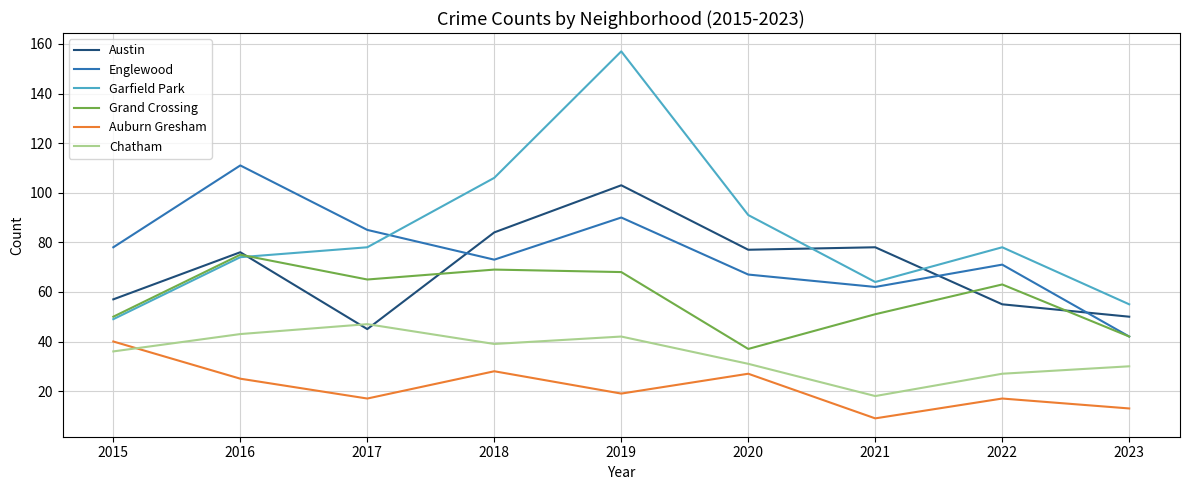

Is the value of Austin at 2017 greater than the value of Englewood at 2019?

No